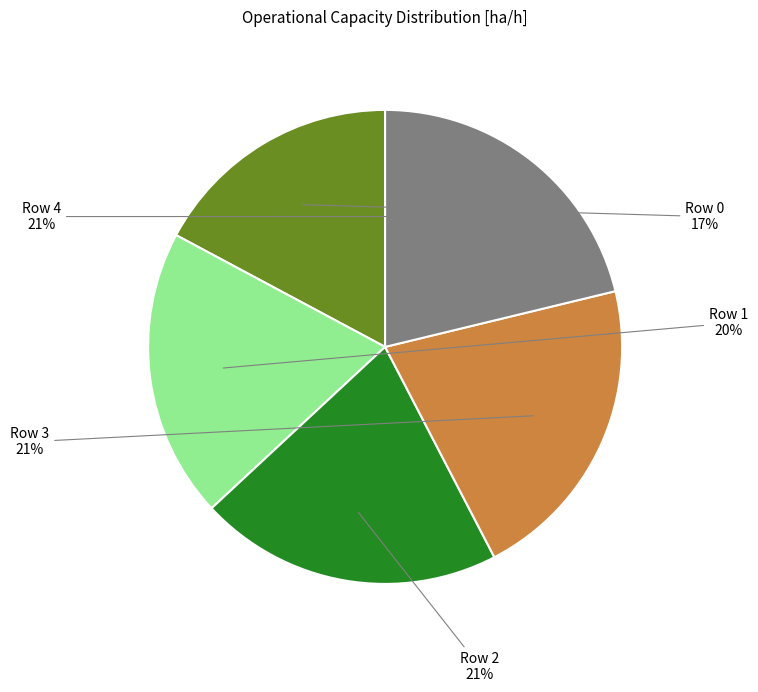

To the nearest percent, what percentage of the pie is Row 2?

21%